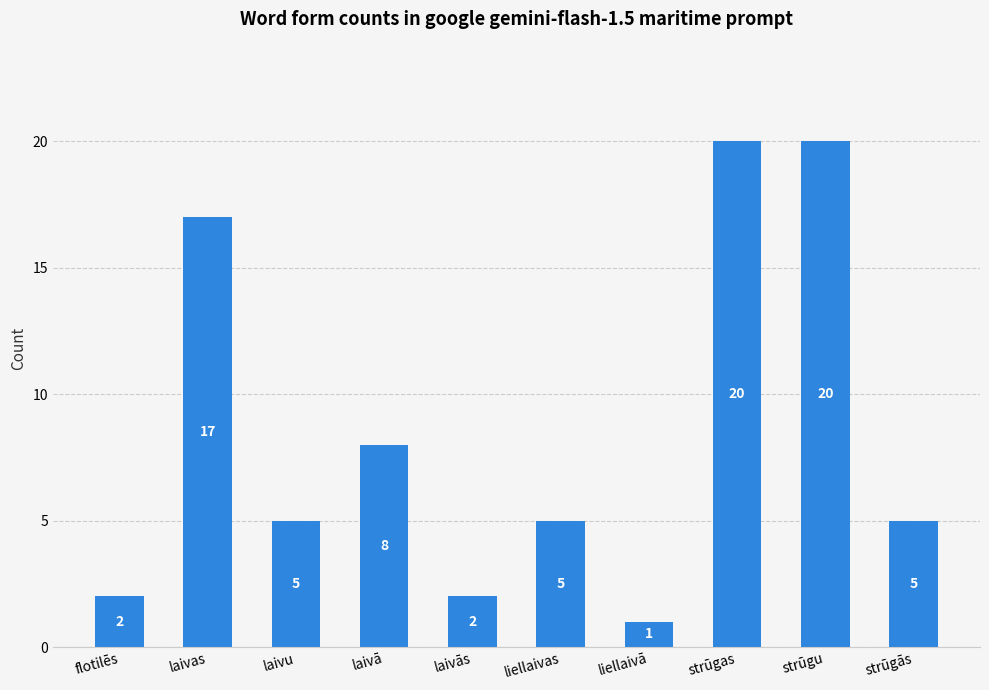

The chart shows a value of 9 at laivu. True or false?

False